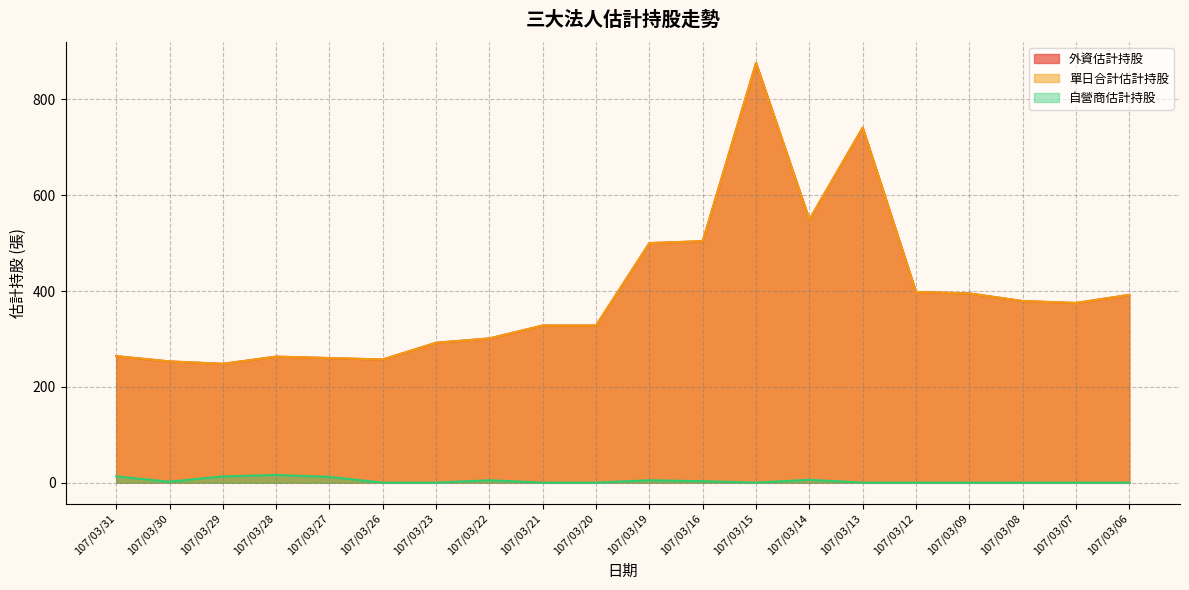

What is the average value of the 自營商估計持股 series?

4